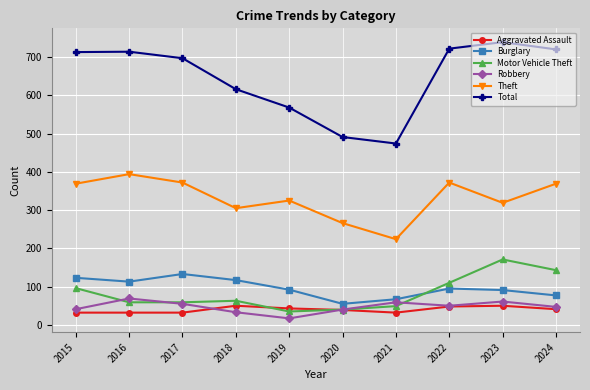

Which series has the largest range (max minus min)?

Total